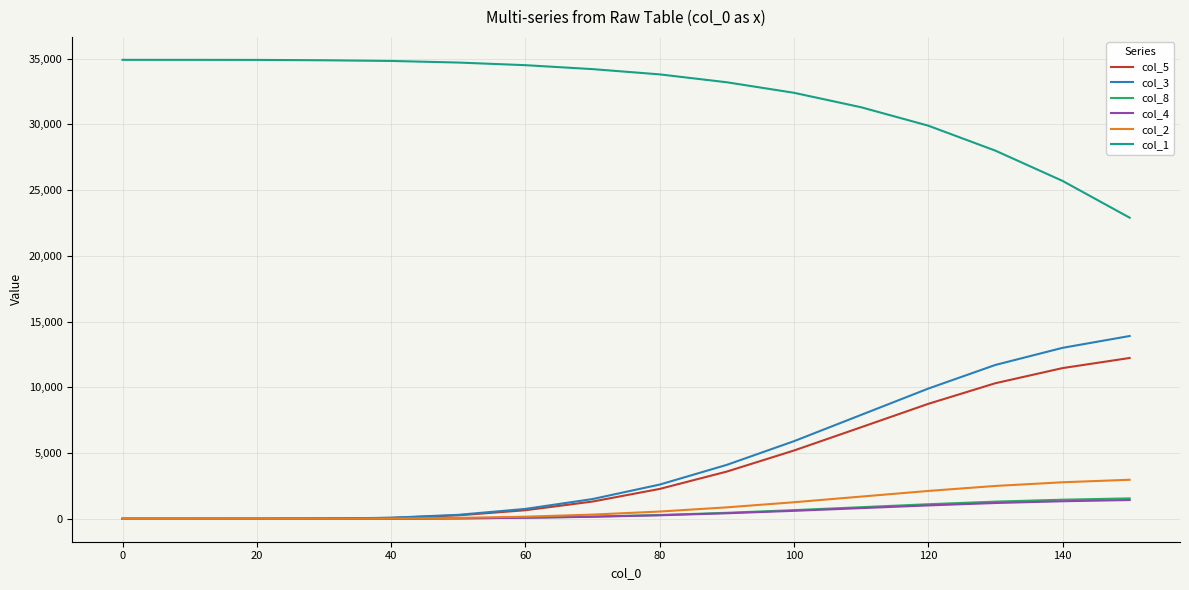

Which series has the largest range (max minus min)?

col_3